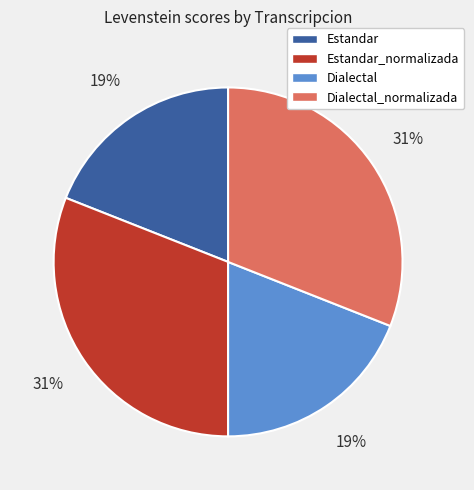

To the nearest percent, what percentage of the pie is Estandar?

19%